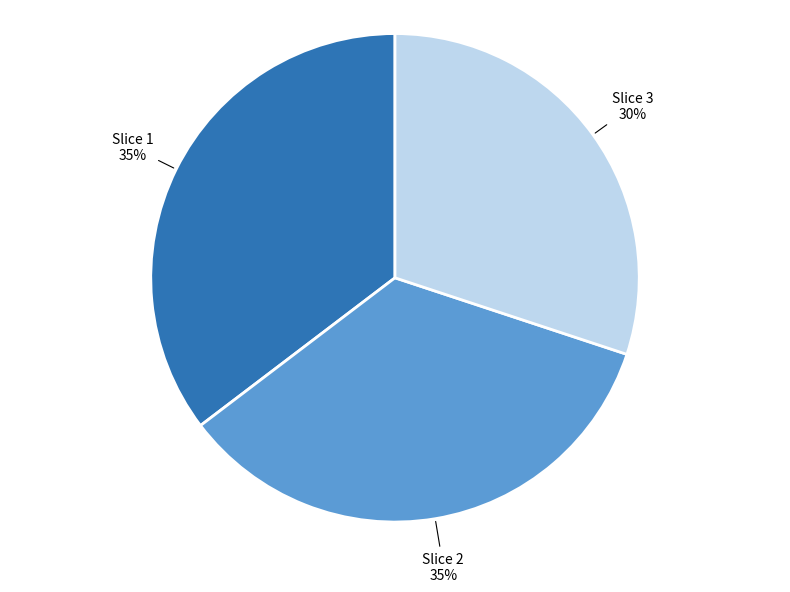

How many slices are in this pie chart?

3